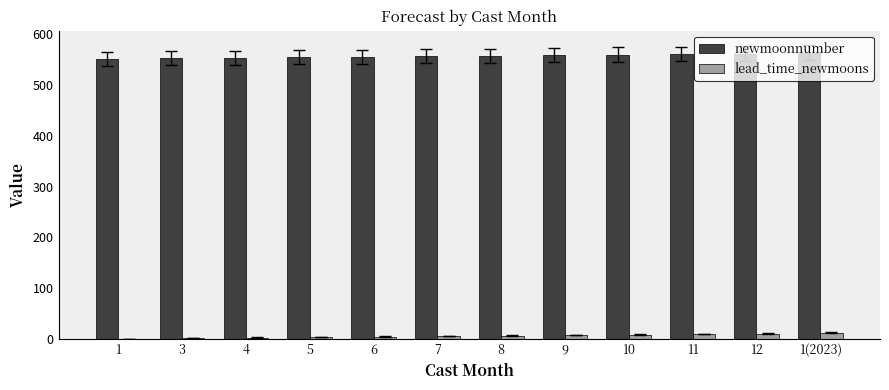

The value of newmoonnumber at 4 is 554. True or false?

True